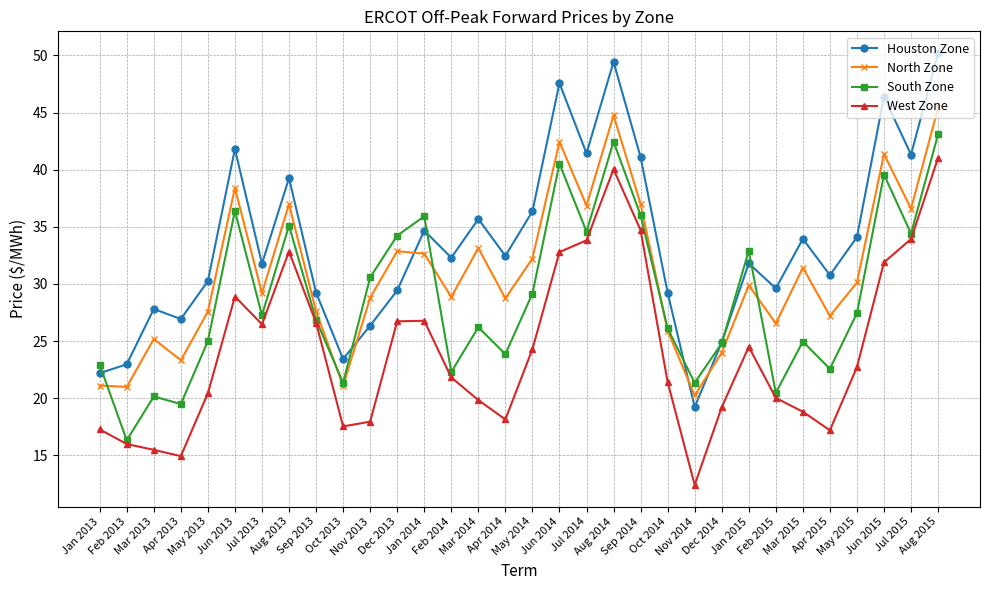

True or false: Houston Zone has more than 0 points higher than both neighbors.

True